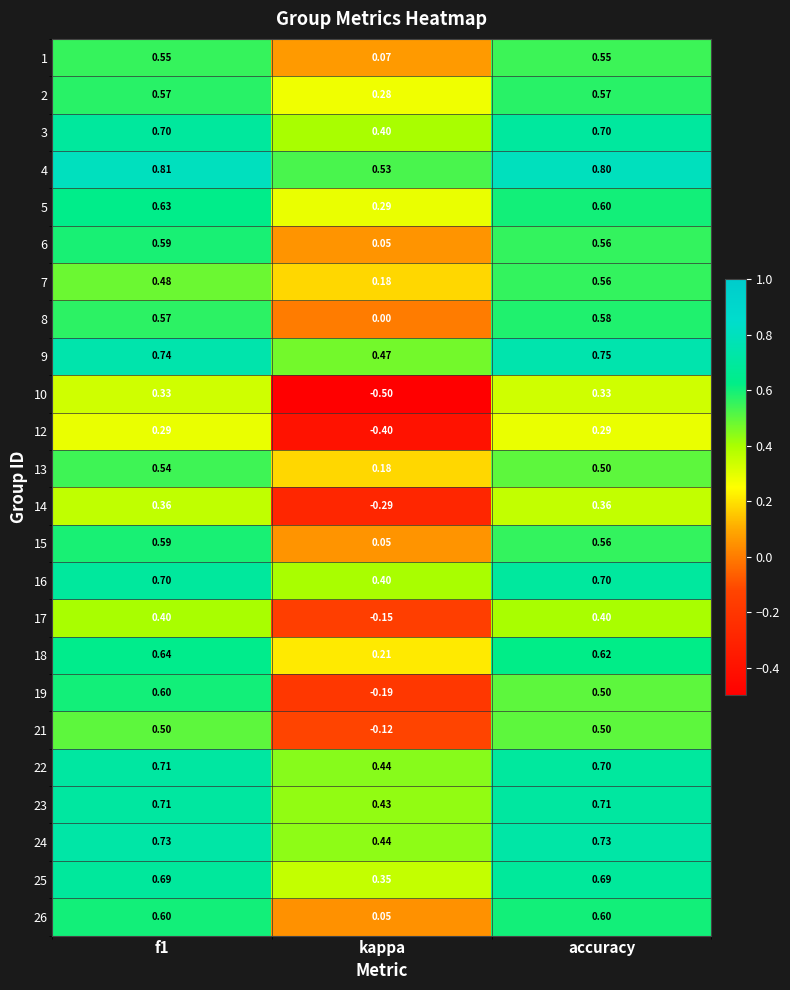

At which label is 7 closest to 0?

kappa